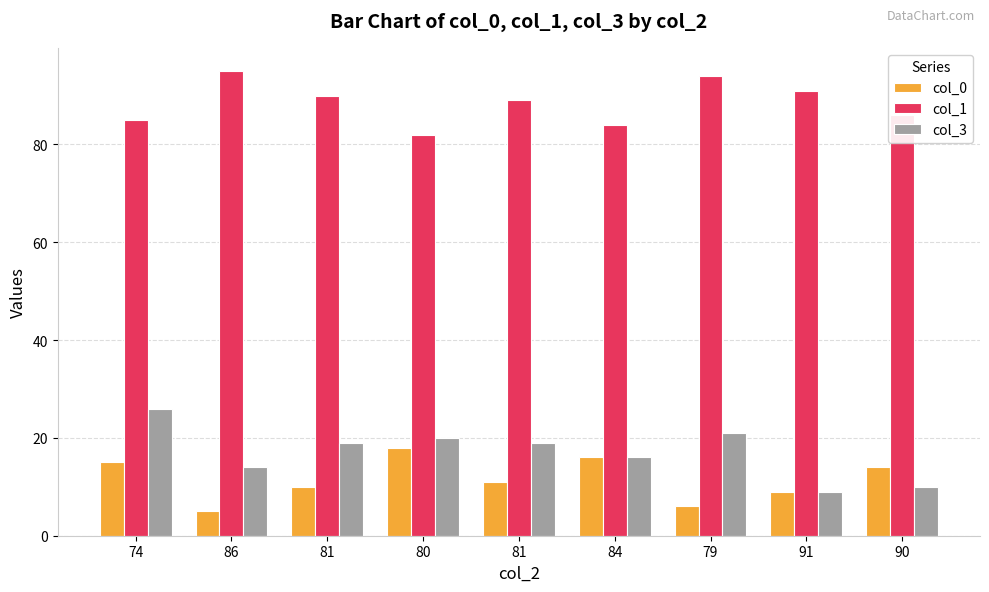

Reading left to right, transcribe all the data shown in this chart.

col_0: 15	5	10	18	11	16	6	9	14
col_1: 85	95	90	82	89	84	94	91	86
col_3: 26	14	19	20	19	16	21	9	10